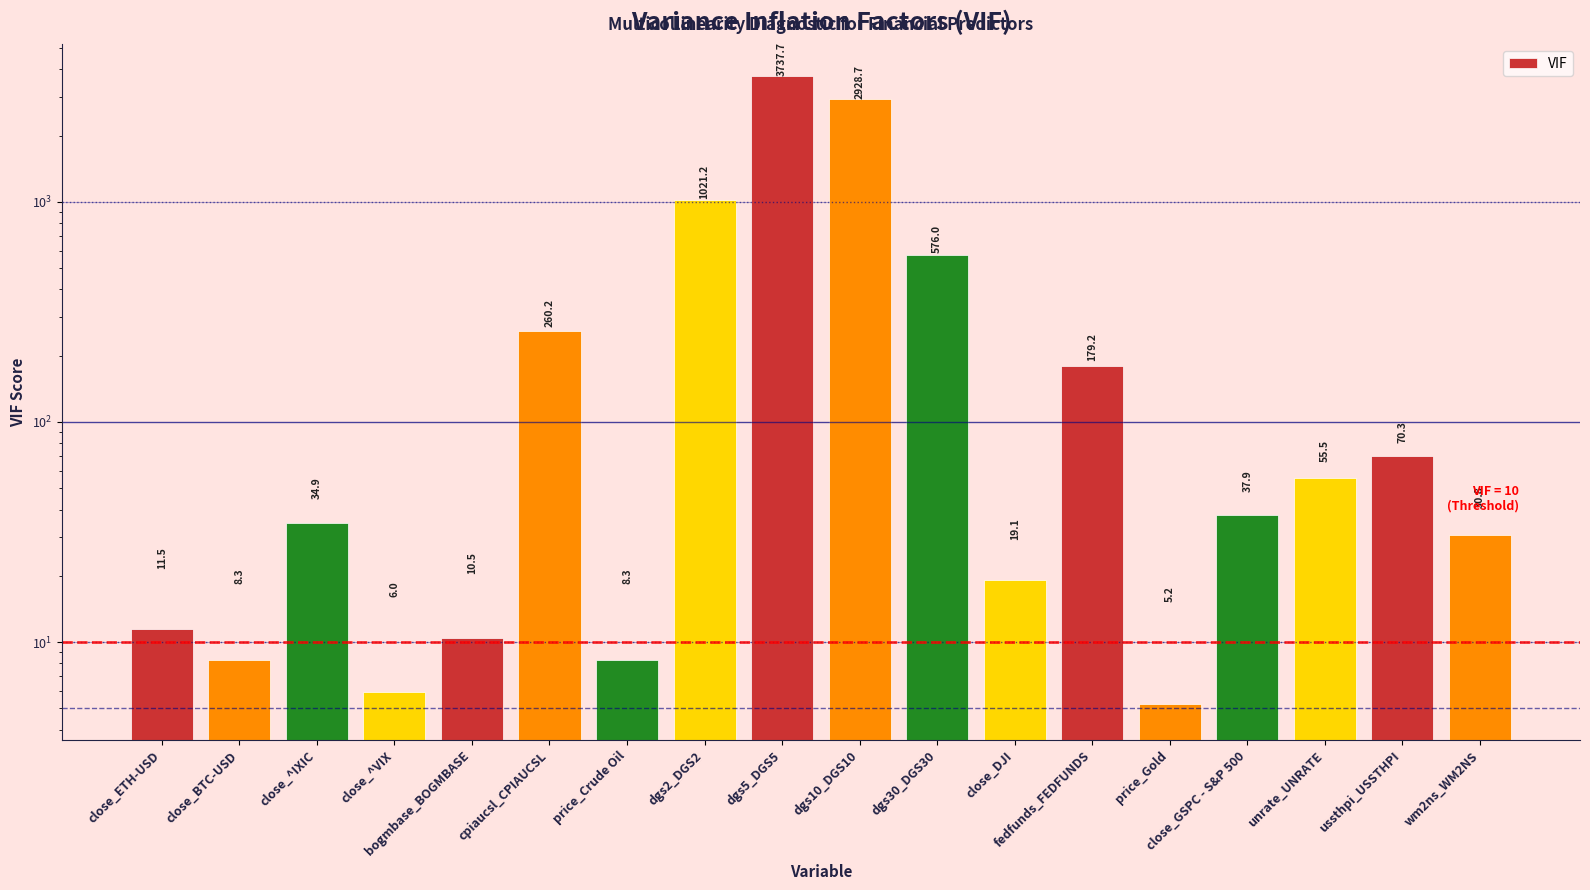

At which category does the chart reach its minimum across all series?

price_Gold